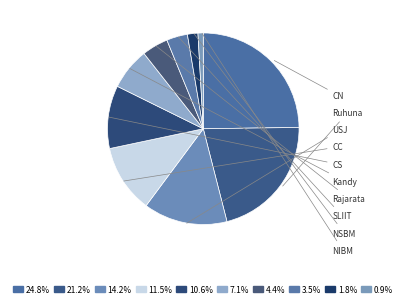

Is Rajarata the majority of the pie?

No